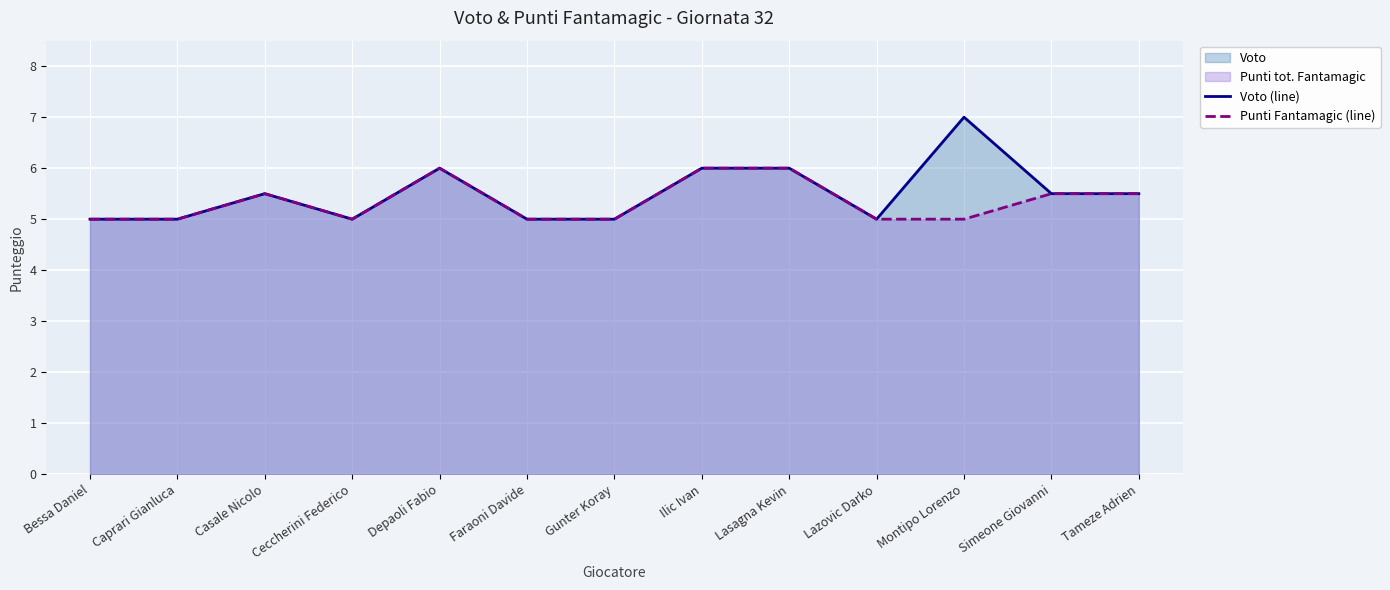

Is the value of Punti Fantamagic (line) at Depaoli Fabio greater than the value of Voto (line) at Faraoni Davide?

Yes